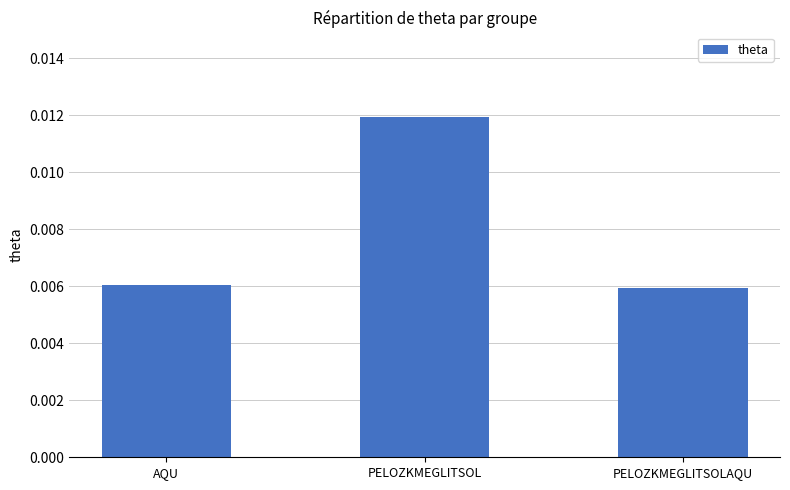

Which label corresponds to the largest value in the chart?

PELOZKMEGLITSOL